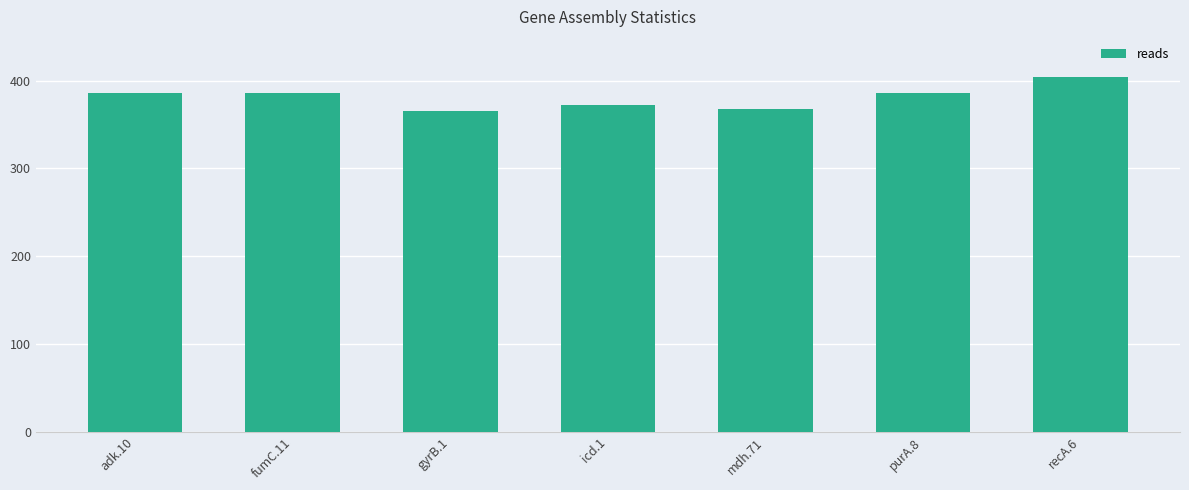

Is it true that the value at purA.8 is 624?

False